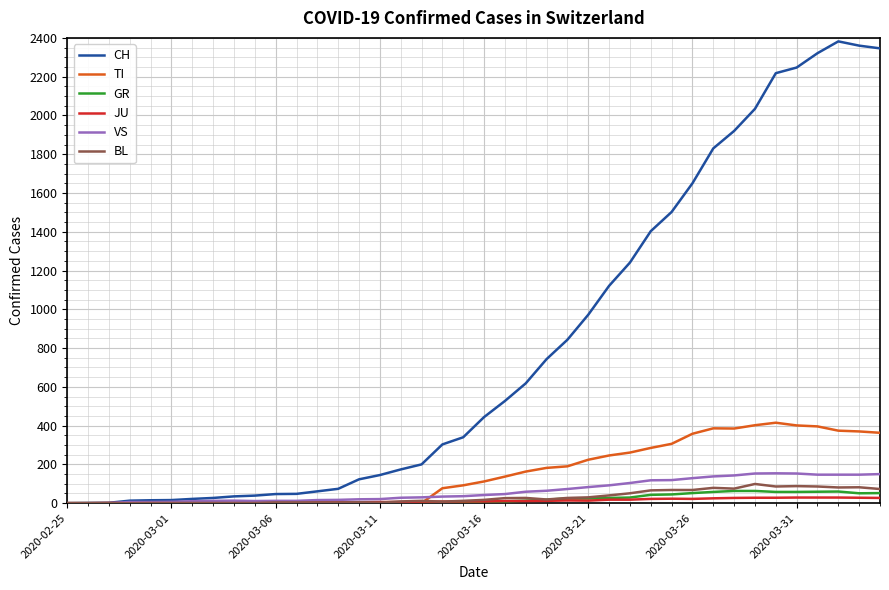

Which series has the widest spread of values?

CH